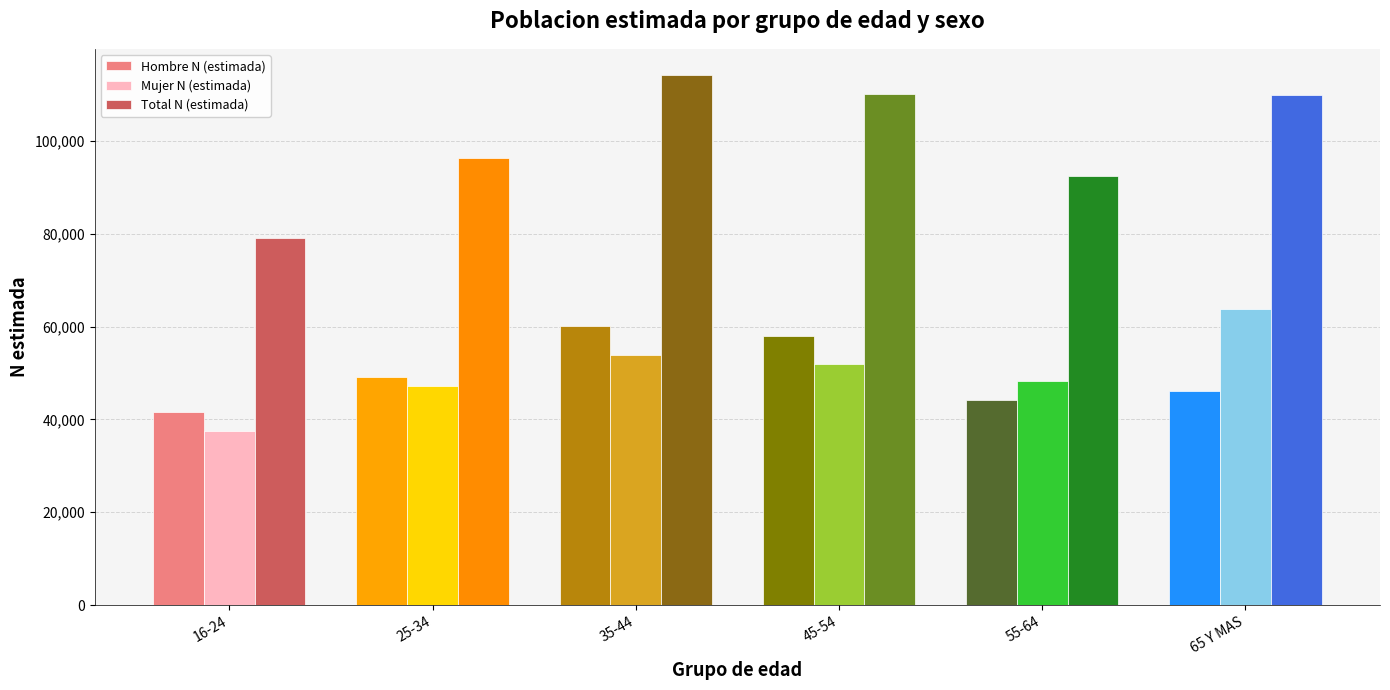

What is the value of the Total N (estimada) bar at the 4th from the left?

110005